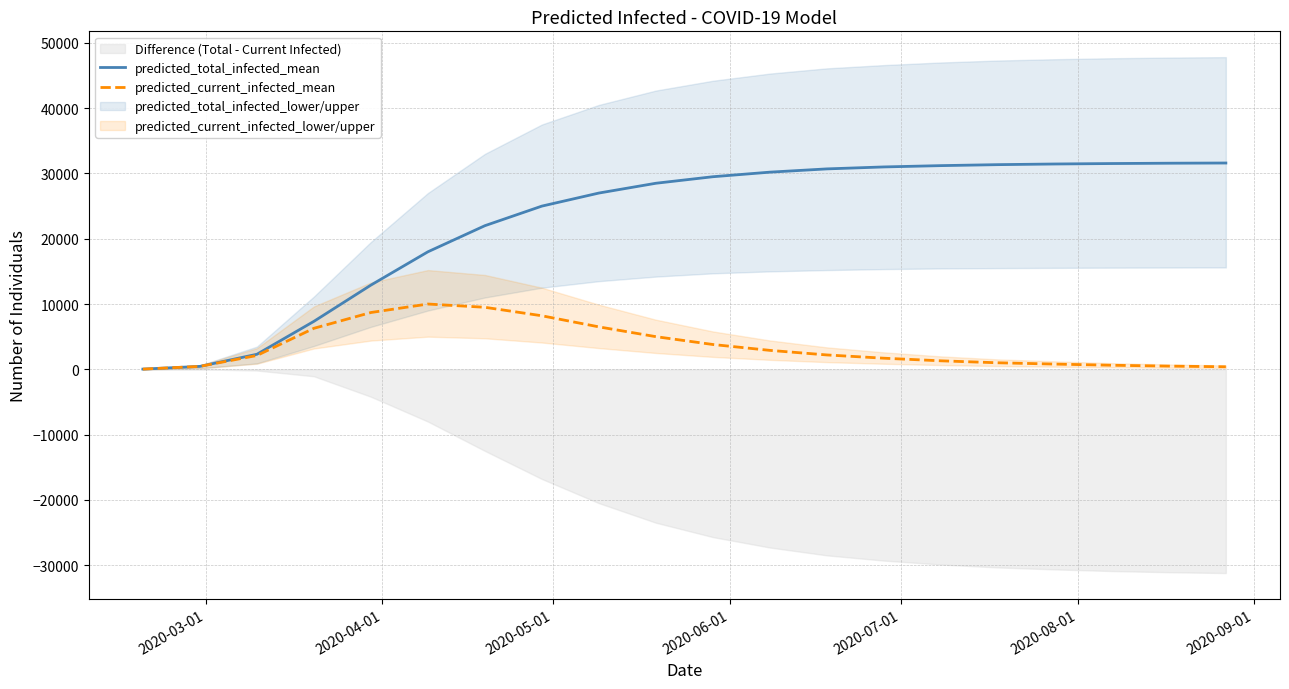

True or false: predicted_total_infected_mean and predicted_current_infected_mean intersect in this chart.

False